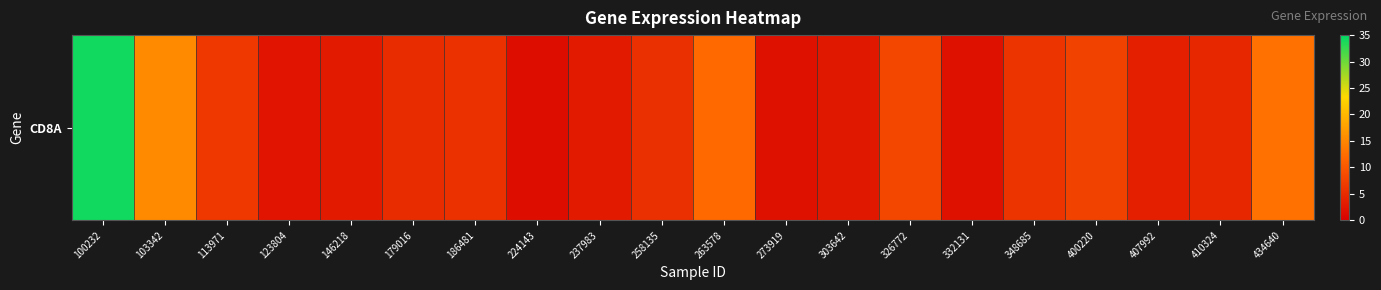

What is the smallest value displayed?

1.6